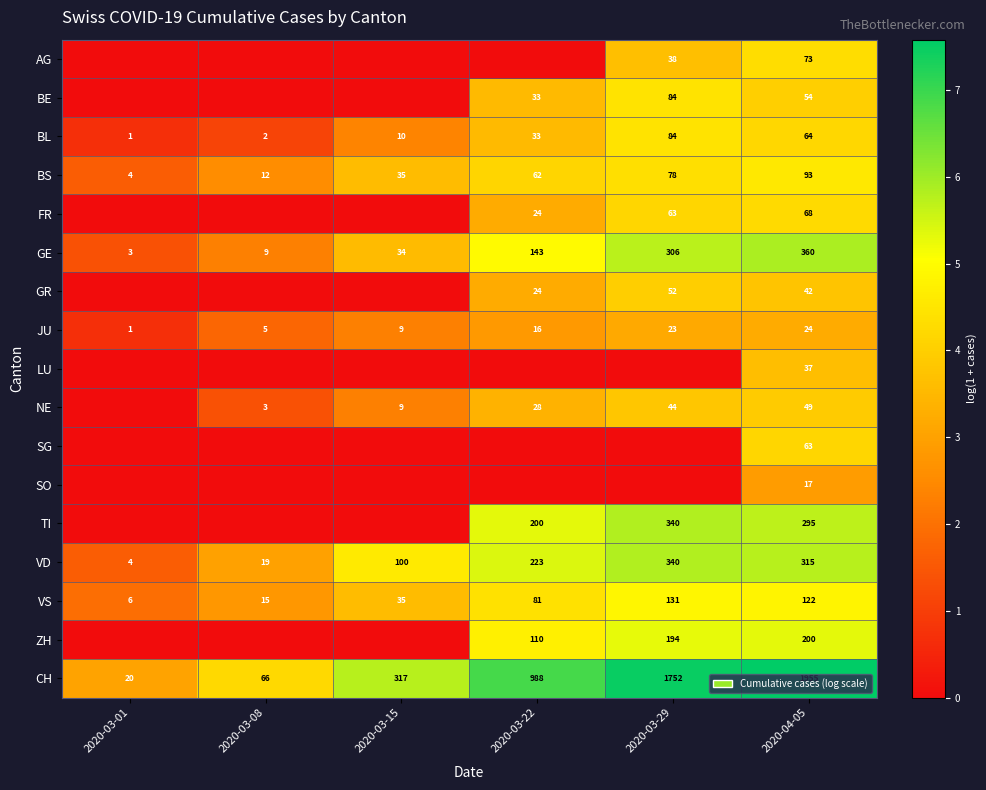

What is the maximum value for BL?

84